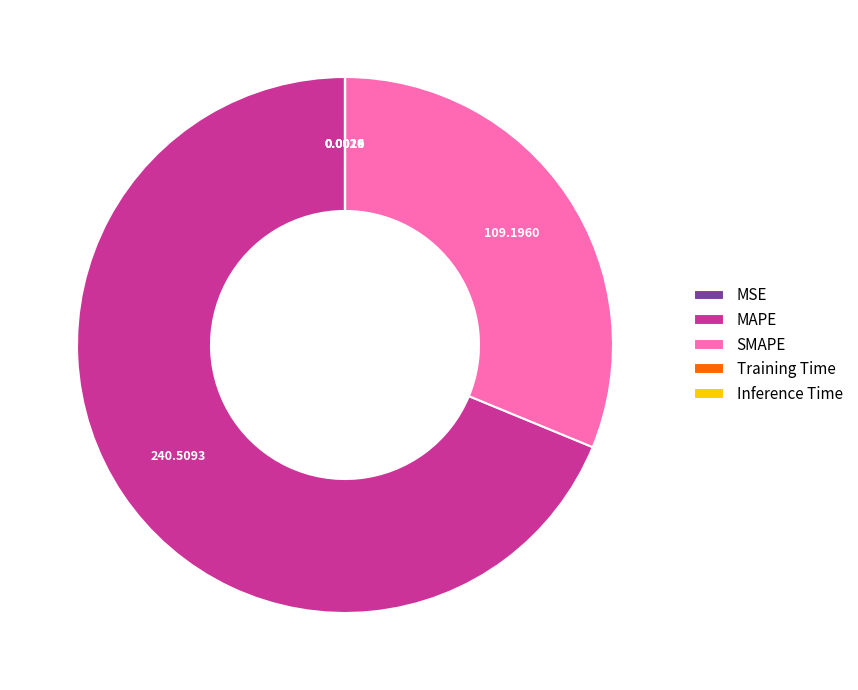

Which slice represents more than half of the pie?

MAPE